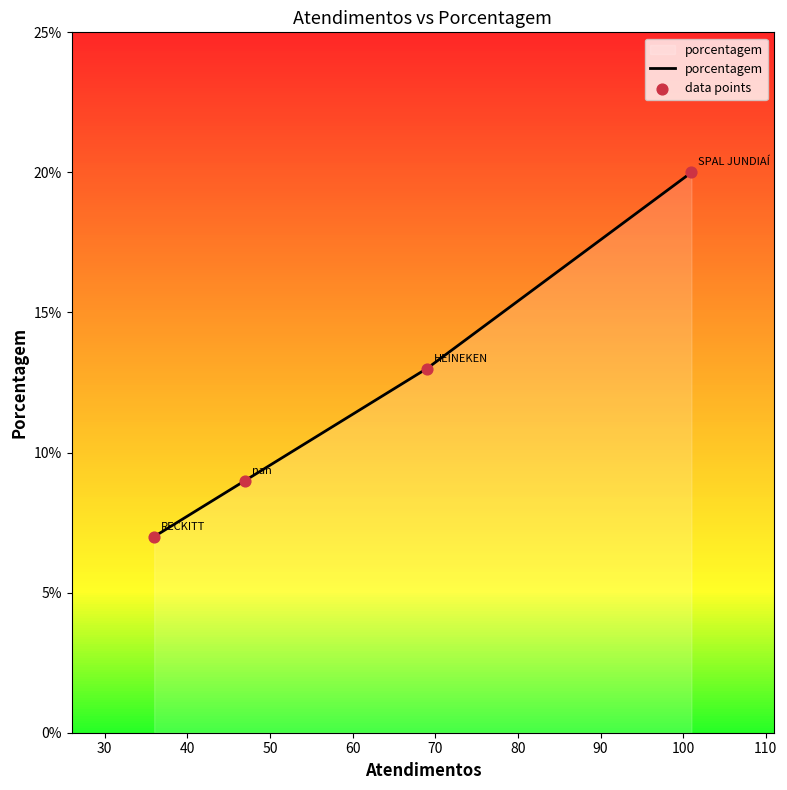

Between HEINEKEN and RECKITT, which is larger?

HEINEKEN